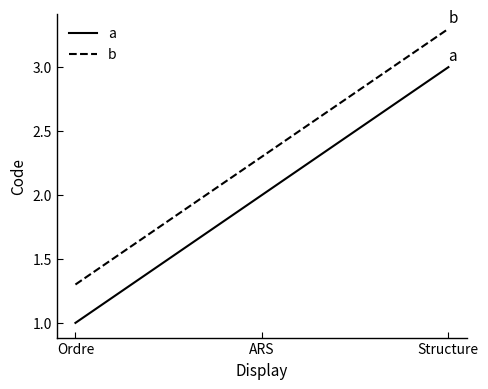

What is the spread (max minus min) of values at Ordre?

0.3